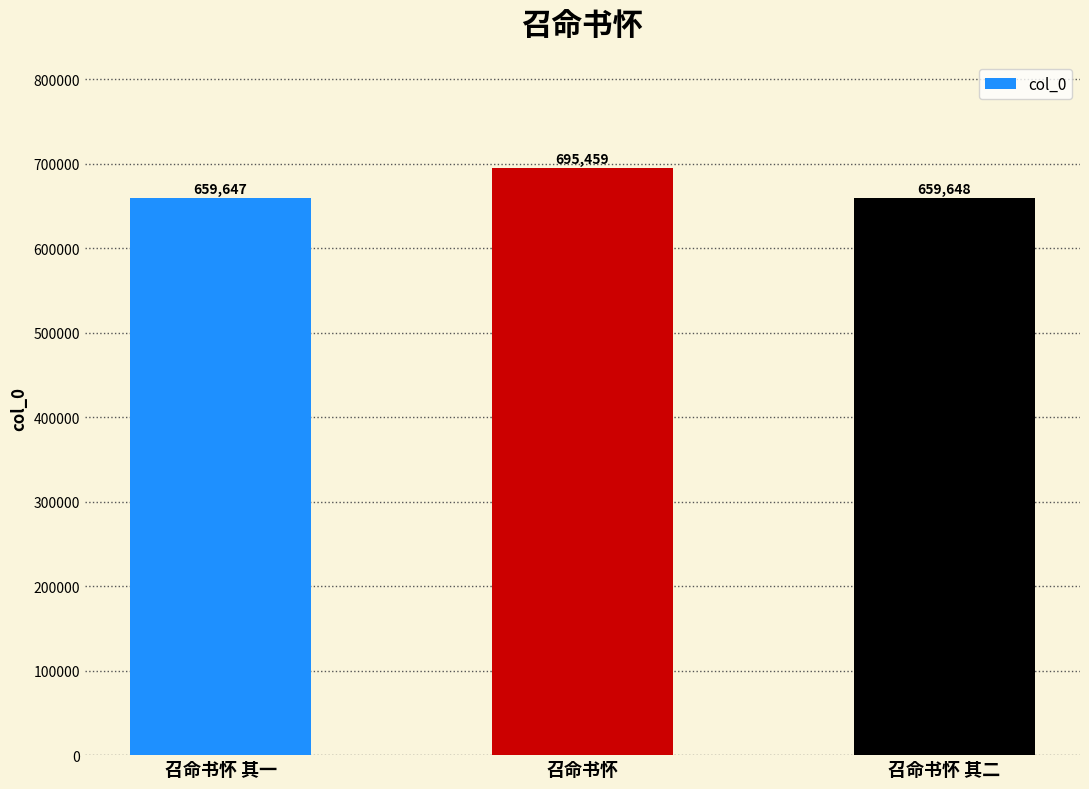

At which category does the chart reach its peak across all series?

召命书怀